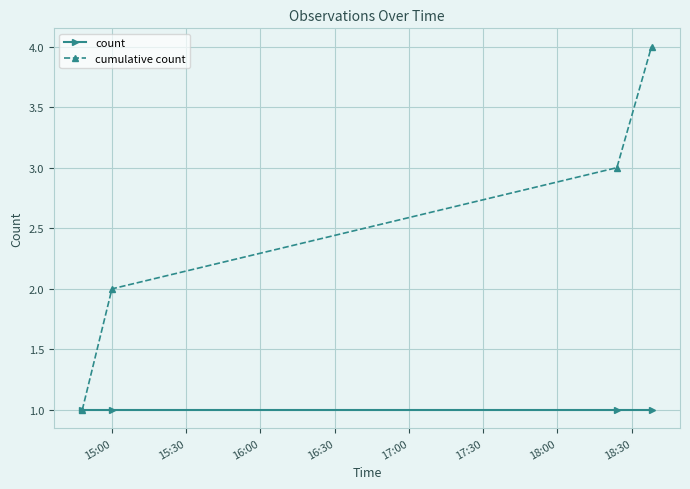

How many data points does each series have?

4